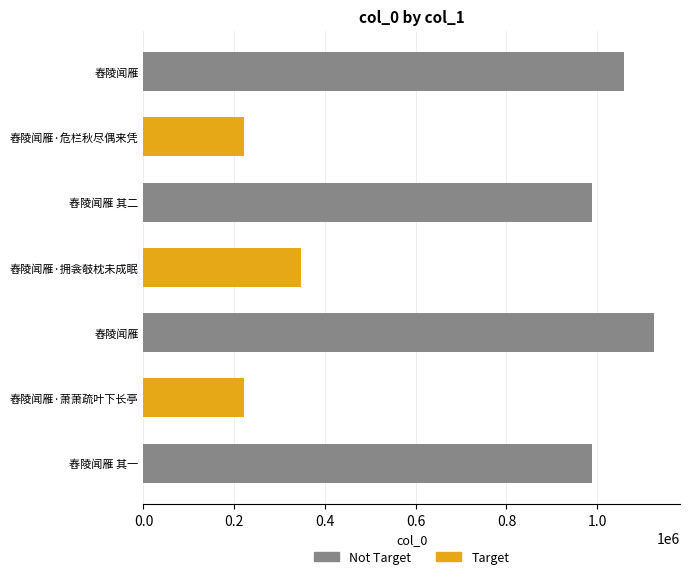

Reading left to right, extract all data points from this chart.

1058506	222236	987755	347664	1126120	222235	987754